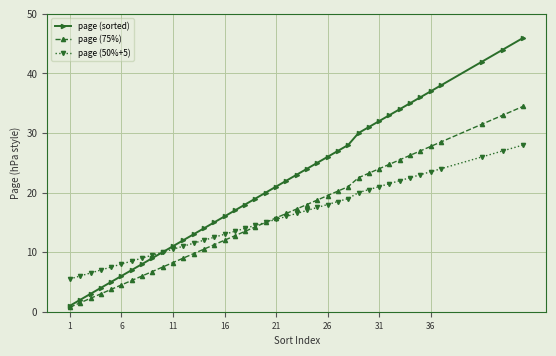

What is the maximum value shown in the chart?

46.0